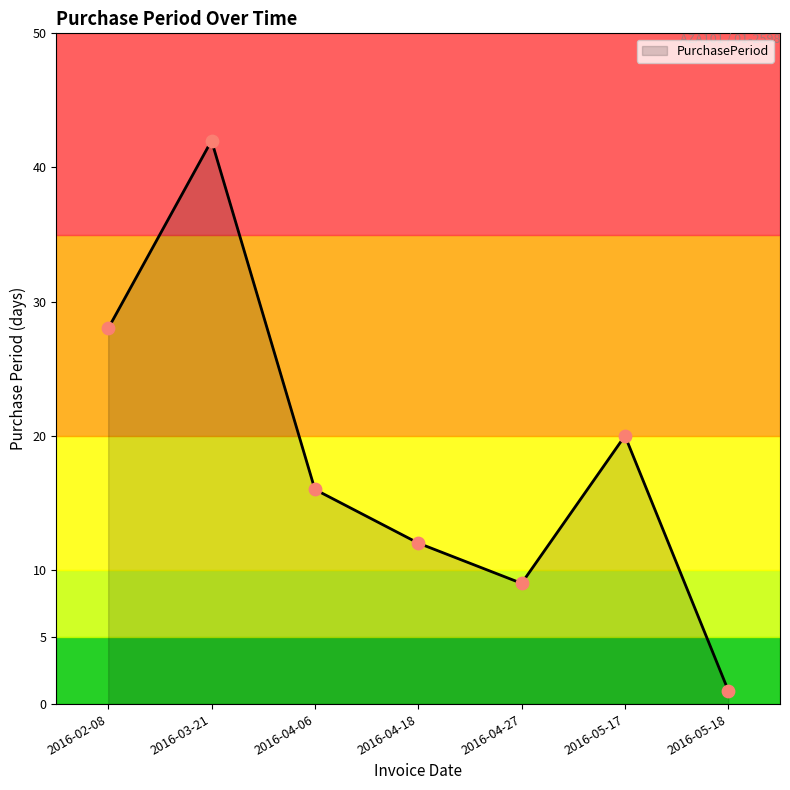

What is the change in value from 2016-04-06 to 2016-05-18?

-15